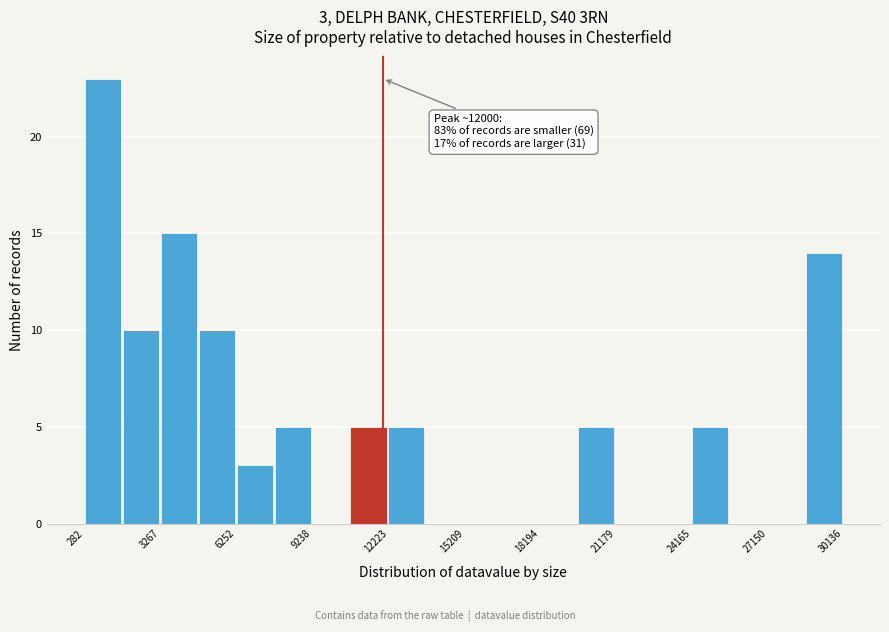

Read against the x-axis, roughly where is the centre of the tallest bar?

1000